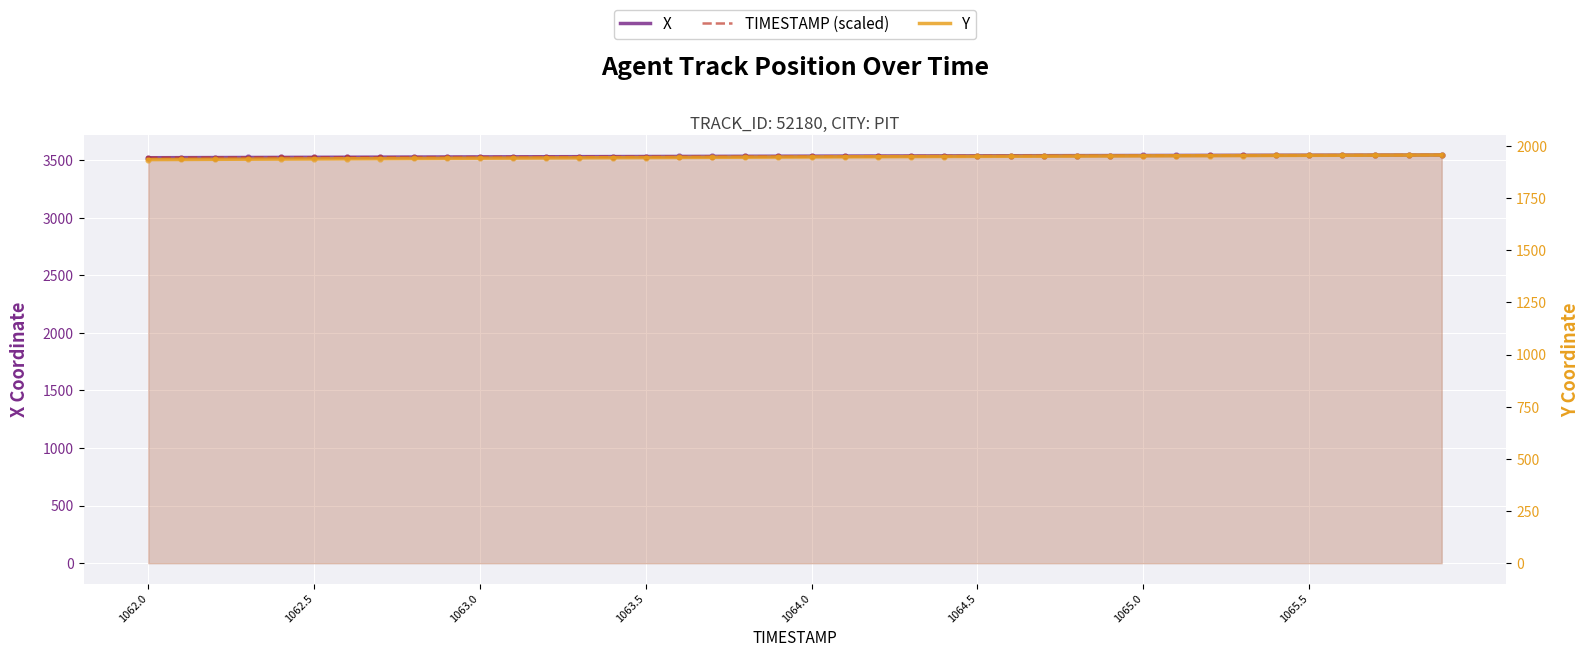

Which series has the largest total across all categories?

X